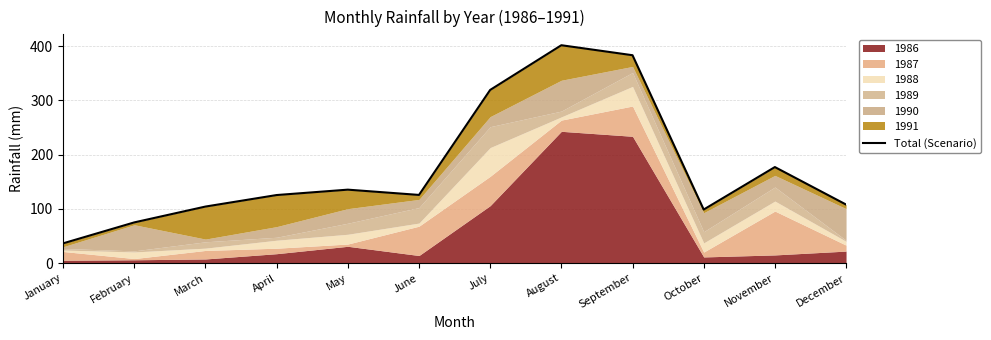

Approximately how many times larger is the value at August compared to December?

3.7